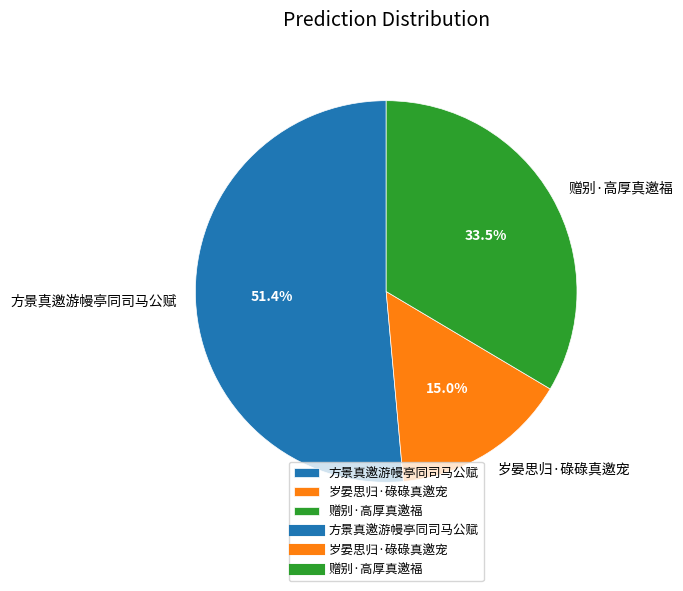

Is the sum of 岁晏思归·碌碌真邀宠 and 赠别·高厚真邀福 greater than half?

No